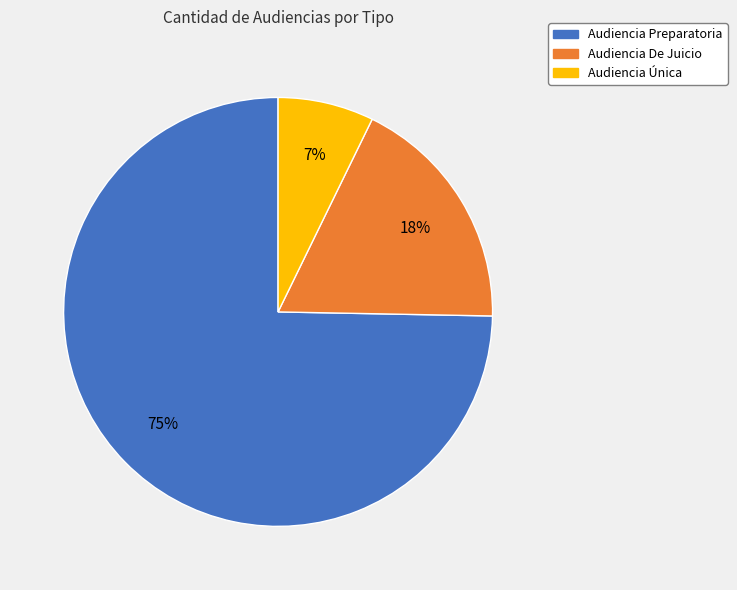

Do Audiencia Preparatoria and Audiencia Única together represent more than half of the pie?

Yes